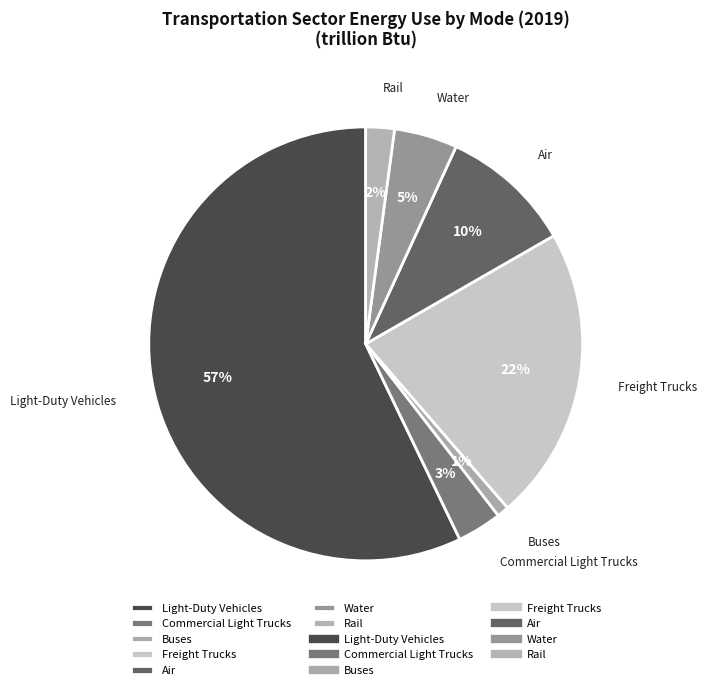

What is the largest slice in the pie chart?

Light-Duty Vehicles